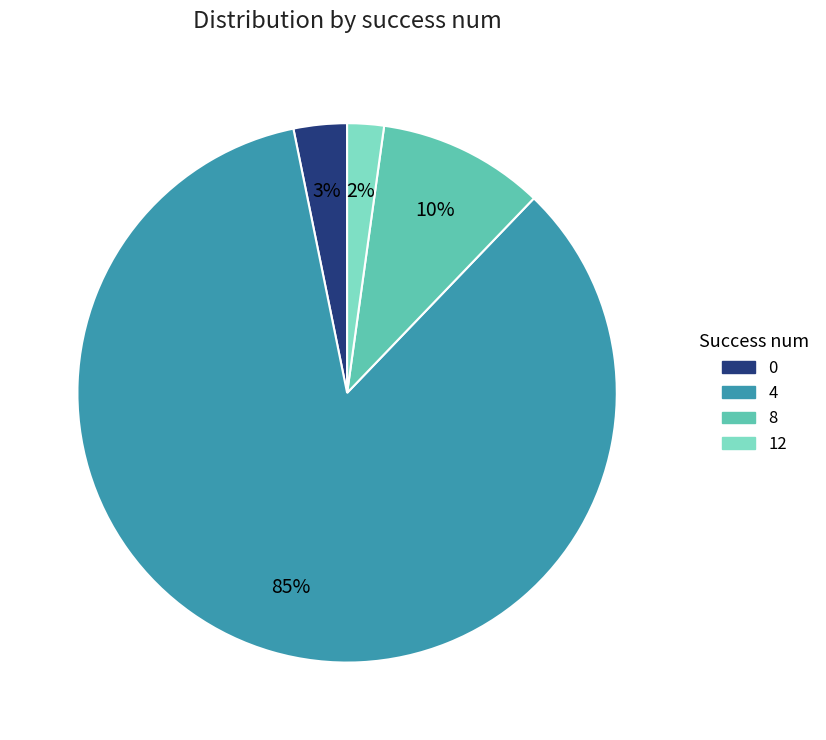

True or false: 8 accounts for 16% of the total.

False